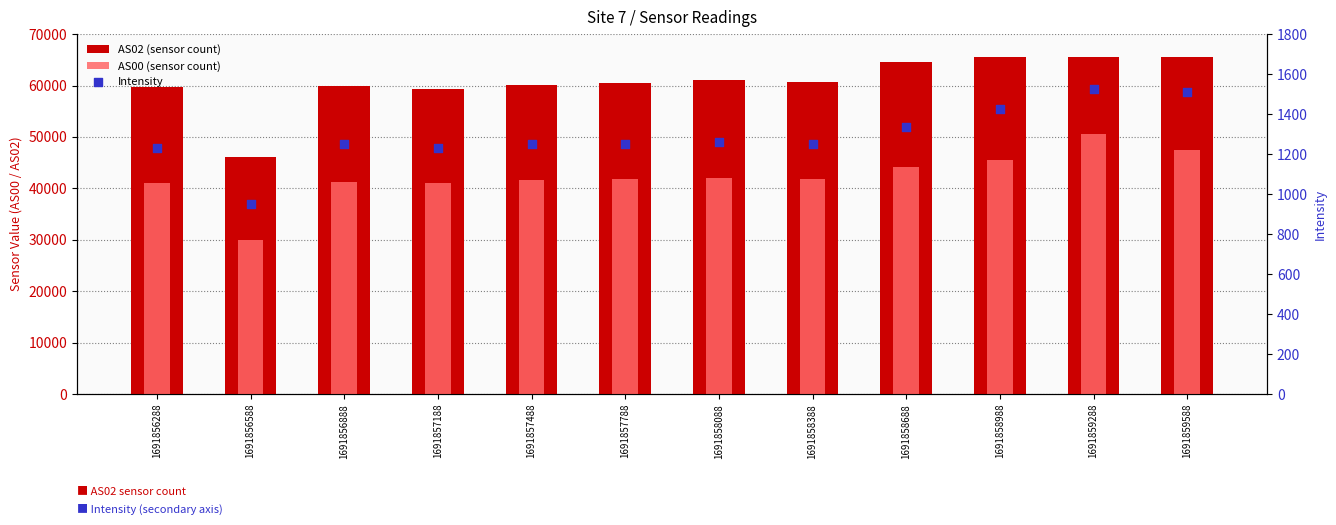

Is the value of Intensity at 1691859588 greater than the value of AS02 (sensor count) at 1691859588?

No